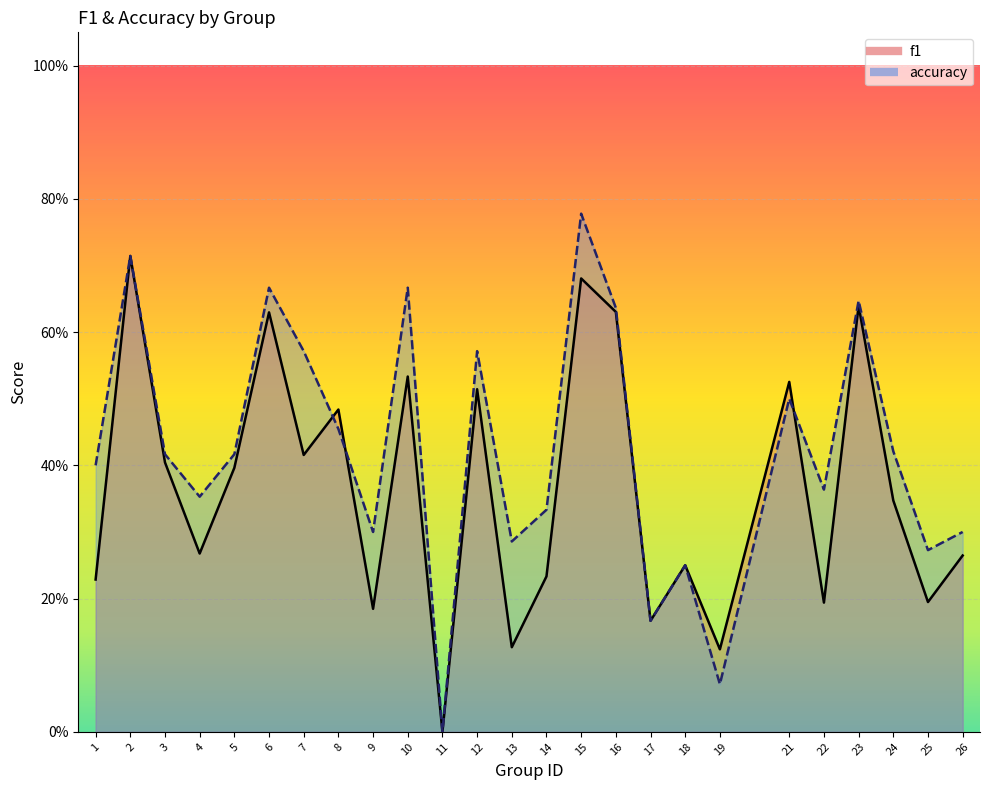

Reading left to right, transcribe all the data shown in this chart.

f1: 0.2	0.7	0.4	0.3	0.4	0.6	0.4	0.5	0.2	0.5	0.0	0.5	0.1	0.2	0.7	0.6	0.2	0.2	0.1	0.5	0.2	0.6	0.3	0.2	0.3
accuracy: 0.4	0.7	0.4	0.4	0.4	0.7	0.6	0.5	0.3	0.7	0.0	0.6	0.3	0.3	0.8	0.6	0.2	0.2	0.1	0.5	0.4	0.6	0.4	0.3	0.3